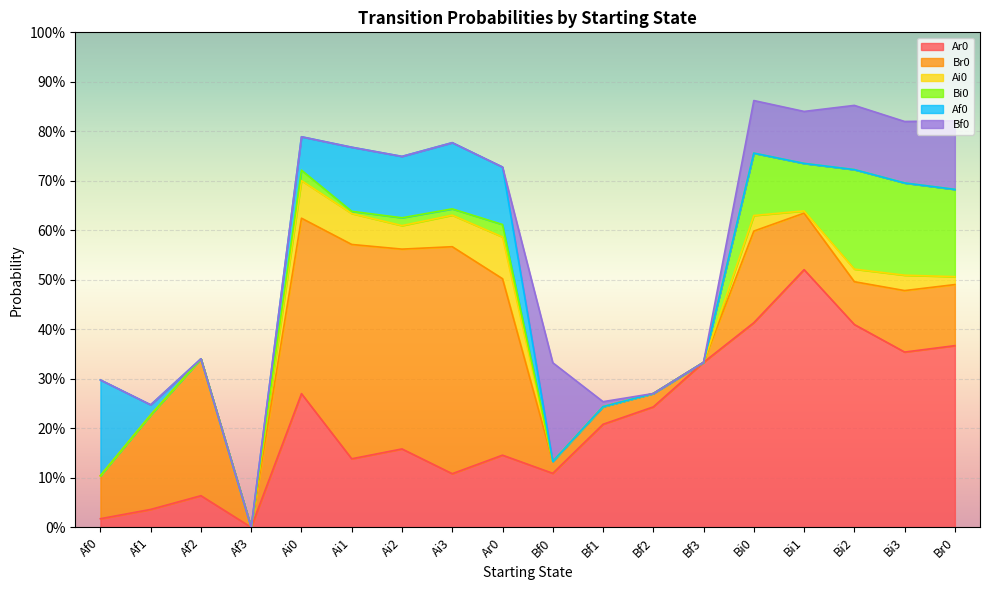

Is the value of Bi0 at Bf2 greater than the value of Af0 at Bf2?

No